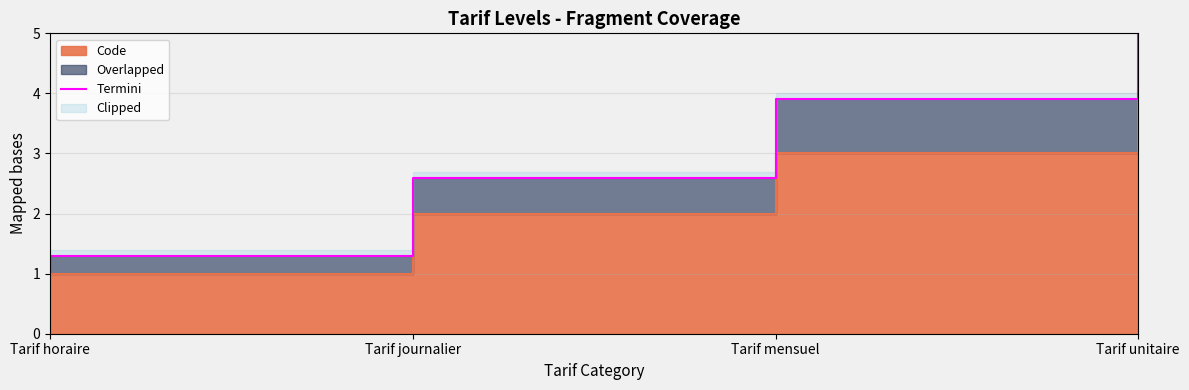

What is the value of the 4th point from the left?

5.2